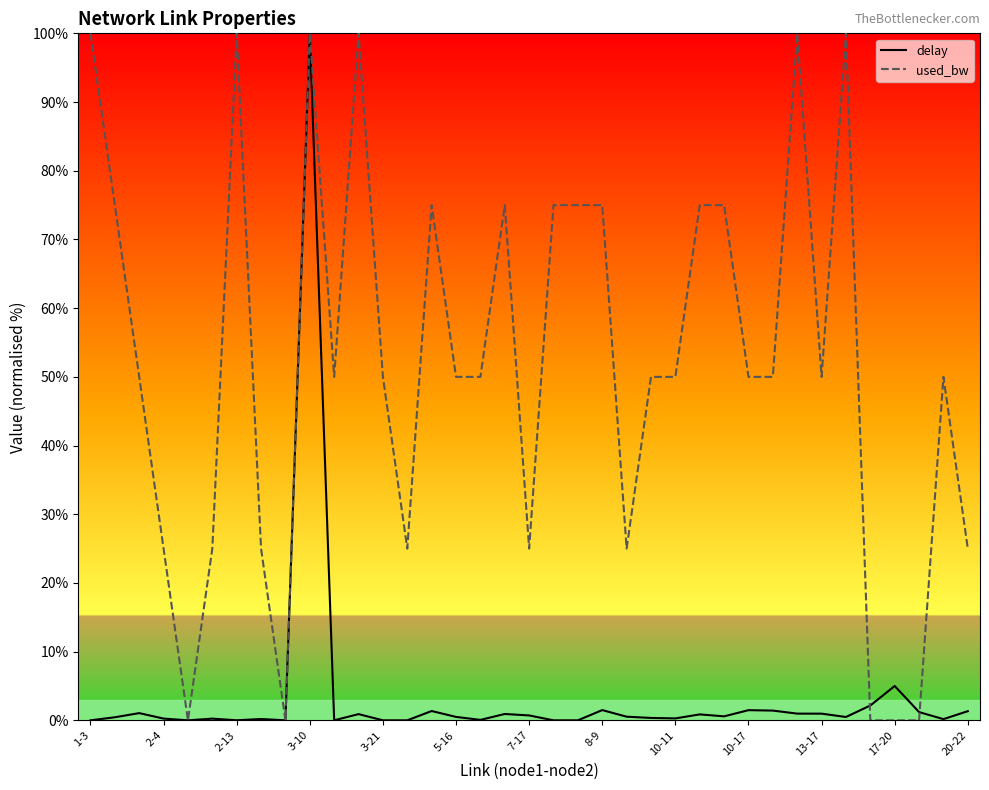

At how many categories does at least one series exceed 58?

14